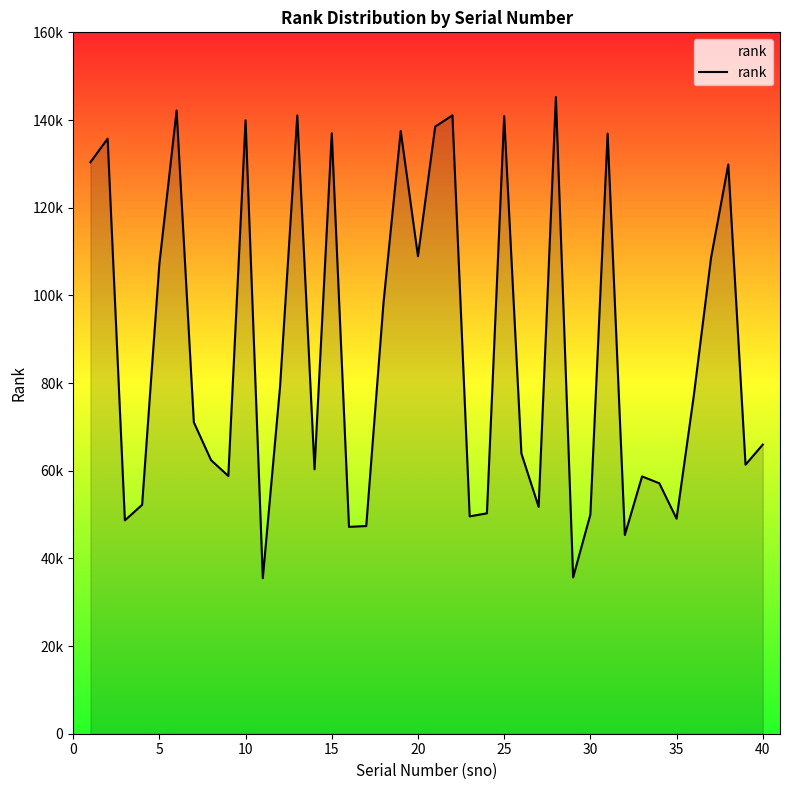

Does the chart have visible grid lines?

No